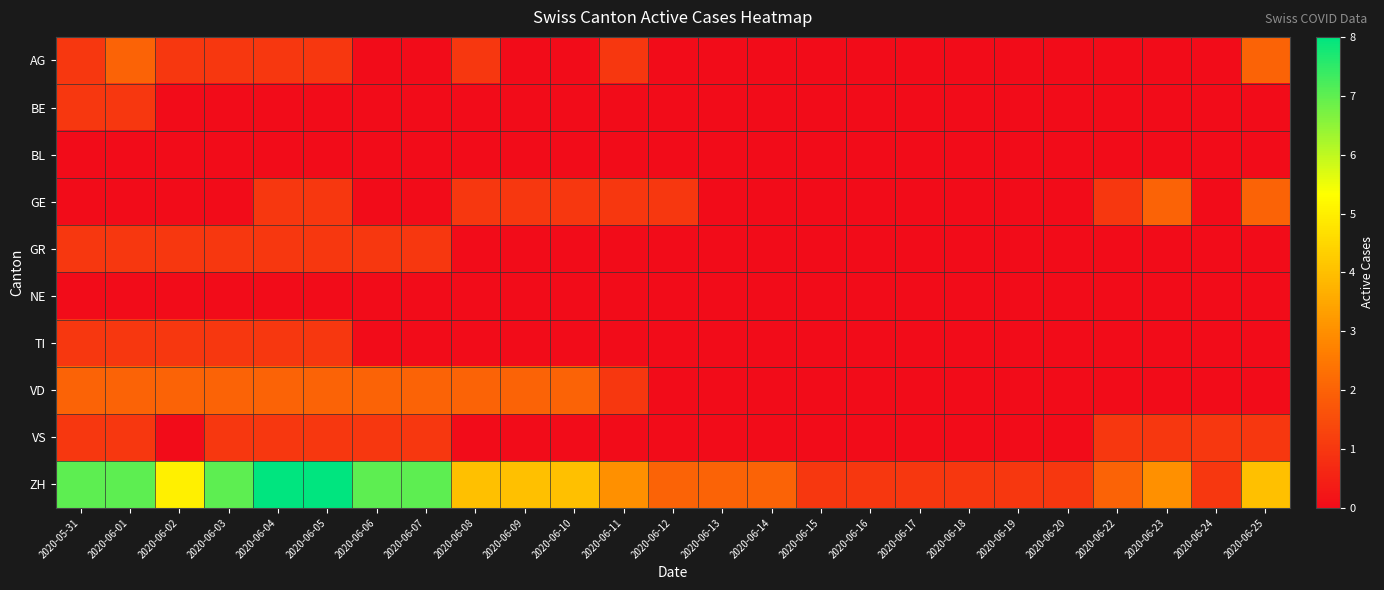

Reading left to right, what are all the values shown in this chart?

AG: 2020-05-31=1	2020-06-01=2	2020-06-02=1	2020-06-03=1	2020-06-04=1	2020-06-05=1	2020-06-06=0	2020-06-07=0	2020-06-08=1	2020-06-09=0	2020-06-10=0	2020-06-11=1	2020-06-12=0	2020-06-13=0	2020-06-14=0	2020-06-15=0	2020-06-16=0	2020-06-17=0	2020-06-18=0	2020-06-19=0	2020-06-20=0	2020-06-22=0	2020-06-23=0	2020-06-24=0	2020-06-25=2
BE: 2020-05-31=1	2020-06-01=1	2020-06-02=0	2020-06-03=0	2020-06-04=0	2020-06-05=0	2020-06-06=0	2020-06-07=0	2020-06-08=0	2020-06-09=0	2020-06-10=0	2020-06-11=0	2020-06-12=0	2020-06-13=0	2020-06-14=0	2020-06-15=0	2020-06-16=0	2020-06-17=0	2020-06-18=0	2020-06-19=0	2020-06-20=0	2020-06-22=0	2020-06-23=0	2020-06-24=0	2020-06-25=0
BL: 2020-05-31=0	2020-06-01=0	2020-06-02=0	2020-06-03=0	2020-06-04=0	2020-06-05=0	2020-06-06=0	2020-06-07=0	2020-06-08=0	2020-06-09=0	2020-06-10=0	2020-06-11=0	2020-06-12=0	2020-06-13=0	2020-06-14=0	2020-06-15=0	2020-06-16=0	2020-06-17=0	2020-06-18=0	2020-06-19=0	2020-06-20=0	2020-06-22=0	2020-06-23=0	2020-06-24=0	2020-06-25=0
GE: 2020-05-31=0	2020-06-01=0	2020-06-02=0	2020-06-03=0	2020-06-04=1	2020-06-05=1	2020-06-06=0	2020-06-07=0	2020-06-08=1	2020-06-09=1	2020-06-10=1	2020-06-11=1	2020-06-12=1	2020-06-13=0	2020-06-14=0	2020-06-15=0	2020-06-16=0	2020-06-17=0	2020-06-18=0	2020-06-19=0	2020-06-20=0	2020-06-22=1	2020-06-23=2	2020-06-24=0	2020-06-25=2
GR: 2020-05-31=1	2020-06-01=1	2020-06-02=1	2020-06-03=1	2020-06-04=1	2020-06-05=1	2020-06-06=1	2020-06-07=1	2020-06-08=0	2020-06-09=0	2020-06-10=0	2020-06-11=0	2020-06-12=0	2020-06-13=0	2020-06-14=0	2020-06-15=0	2020-06-16=0	2020-06-17=0	2020-06-18=0	2020-06-19=0	2020-06-20=0	2020-06-22=0	2020-06-23=0	2020-06-24=0	2020-06-25=0
NE: 2020-05-31=0	2020-06-01=0	2020-06-02=0	2020-06-03=0	2020-06-04=0	2020-06-05=0	2020-06-06=0	2020-06-07=0	2020-06-08=0	2020-06-09=0	2020-06-10=0	2020-06-11=0	2020-06-12=0	2020-06-13=0	2020-06-14=0	2020-06-15=0	2020-06-16=0	2020-06-17=0	2020-06-18=0	2020-06-19=0	2020-06-20=0	2020-06-22=0	2020-06-23=0	2020-06-24=0	2020-06-25=0
TI: 2020-05-31=1	2020-06-01=1	2020-06-02=1	2020-06-03=1	2020-06-04=1	2020-06-05=1	2020-06-06=0	2020-06-07=0	2020-06-08=0	2020-06-09=0	2020-06-10=0	2020-06-11=0	2020-06-12=0	2020-06-13=0	2020-06-14=0	2020-06-15=0	2020-06-16=0	2020-06-17=0	2020-06-18=0	2020-06-19=0	2020-06-20=0	2020-06-22=0	2020-06-23=0	2020-06-24=0	2020-06-25=0
VD: 2020-05-31=2	2020-06-01=2	2020-06-02=2	2020-06-03=2	2020-06-04=2	2020-06-05=2	2020-06-06=2	2020-06-07=2	2020-06-08=2	2020-06-09=2	2020-06-10=2	2020-06-11=1	2020-06-12=0	2020-06-13=0	2020-06-14=0	2020-06-15=0	2020-06-16=0	2020-06-17=0	2020-06-18=0	2020-06-19=0	2020-06-20=0	2020-06-22=0	2020-06-23=0	2020-06-24=0	2020-06-25=0
VS: 2020-05-31=1	2020-06-01=1	2020-06-02=0	2020-06-03=1	2020-06-04=1	2020-06-05=1	2020-06-06=1	2020-06-07=1	2020-06-08=0	2020-06-09=0	2020-06-10=0	2020-06-11=0	2020-06-12=0	2020-06-13=0	2020-06-14=0	2020-06-15=0	2020-06-16=0	2020-06-17=0	2020-06-18=0	2020-06-19=0	2020-06-20=0	2020-06-22=1	2020-06-23=1	2020-06-24=1	2020-06-25=1
ZH: 2020-05-31=7	2020-06-01=7	2020-06-02=5	2020-06-03=7	2020-06-04=8	2020-06-05=8	2020-06-06=7	2020-06-07=7	2020-06-08=4	2020-06-09=4	2020-06-10=4	2020-06-11=3	2020-06-12=2	2020-06-13=2	2020-06-14=2	2020-06-15=1	2020-06-16=1	2020-06-17=1	2020-06-18=1	2020-06-19=1	2020-06-20=1	2020-06-22=2	2020-06-23=3	2020-06-24=1	2020-06-25=4